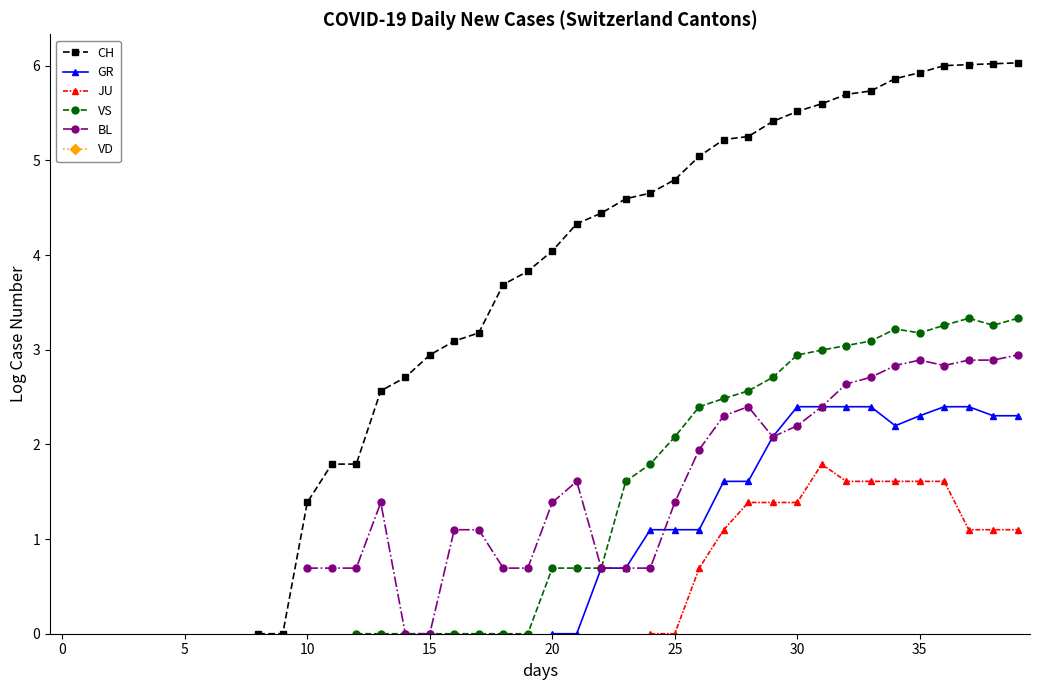

True or false: JU and BL cross at least once.

False